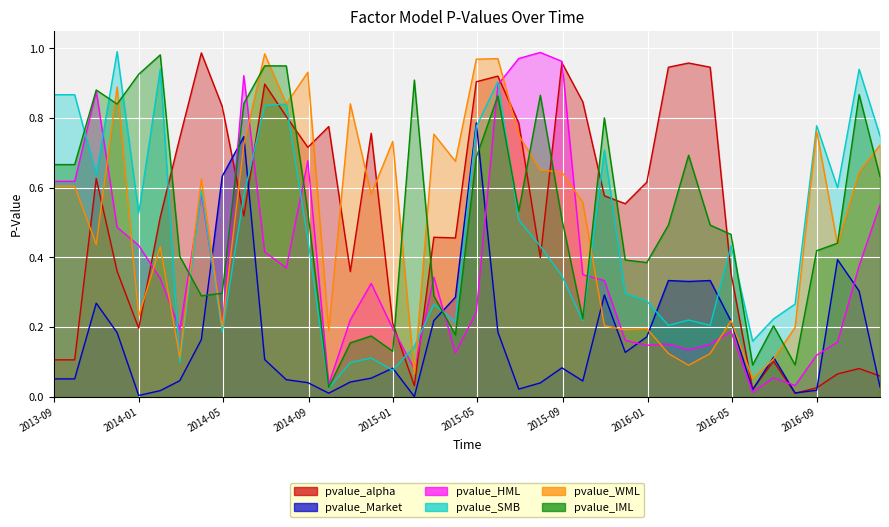

Reading left to right, transcribe all the data shown in this chart.

pvalue_alpha: 0.1	0.1	0.6	0.4	0.2	0.5	0.7	1.0	0.8	0.5	0.9	0.8	0.7	0.8	0.4	0.8	0.2	0.0	0.5	0.5	0.9	0.9	0.8	0.4	1.0	0.8	0.6	0.6	0.6	0.9	1.0	0.9	0.4	0.0	0.1	0.0	0.0	0.1	0.1	0.1
pvalue_Market: 0.1	0.1	0.3	0.2	0.0	0.0	0.0	0.2	0.6	0.7	0.1	0.0	0.0	0.0	0.0	0.1	0.1	0.0	0.2	0.3	0.8	0.2	0.0	0.0	0.1	0.0	0.3	0.1	0.2	0.3	0.3	0.3	0.2	0.0	0.1	0.0	0.0	0.4	0.3	0.0
pvalue_HML: 0.6	0.6	0.9	0.5	0.4	0.3	0.2	0.6	0.2	0.9	0.4	0.4	0.7	0.0	0.2	0.3	0.2	0.1	0.3	0.1	0.2	0.9	1.0	1.0	1.0	0.4	0.3	0.2	0.1	0.2	0.1	0.2	0.2	0.0	0.1	0.0	0.1	0.2	0.4	0.6
pvalue_SMB: 0.9	0.9	0.6	1.0	0.5	0.9	0.1	0.6	0.2	0.6	0.8	0.8	0.5	0.0	0.1	0.1	0.1	0.1	0.3	0.2	0.8	0.9	0.5	0.4	0.3	0.2	0.7	0.3	0.3	0.2	0.2	0.2	0.4	0.2	0.2	0.3	0.8	0.6	0.9	0.7
pvalue_WML: 0.6	0.6	0.4	0.9	0.2	0.4	0.1	0.6	0.2	0.7	1.0	0.8	0.9	0.2	0.8	0.6	0.7	0.1	0.8	0.7	1.0	1.0	0.8	0.7	0.6	0.6	0.2	0.2	0.2	0.1	0.1	0.1	0.2	0.1	0.1	0.2	0.8	0.4	0.6	0.7
pvalue_IML: 0.7	0.7	0.9	0.8	0.9	1.0	0.4	0.3	0.3	0.8	1.0	1.0	0.5	0.0	0.2	0.2	0.1	0.9	0.3	0.2	0.7	0.9	0.5	0.9	0.5	0.2	0.8	0.4	0.4	0.5	0.7	0.5	0.5	0.1	0.2	0.1	0.4	0.4	0.9	0.6